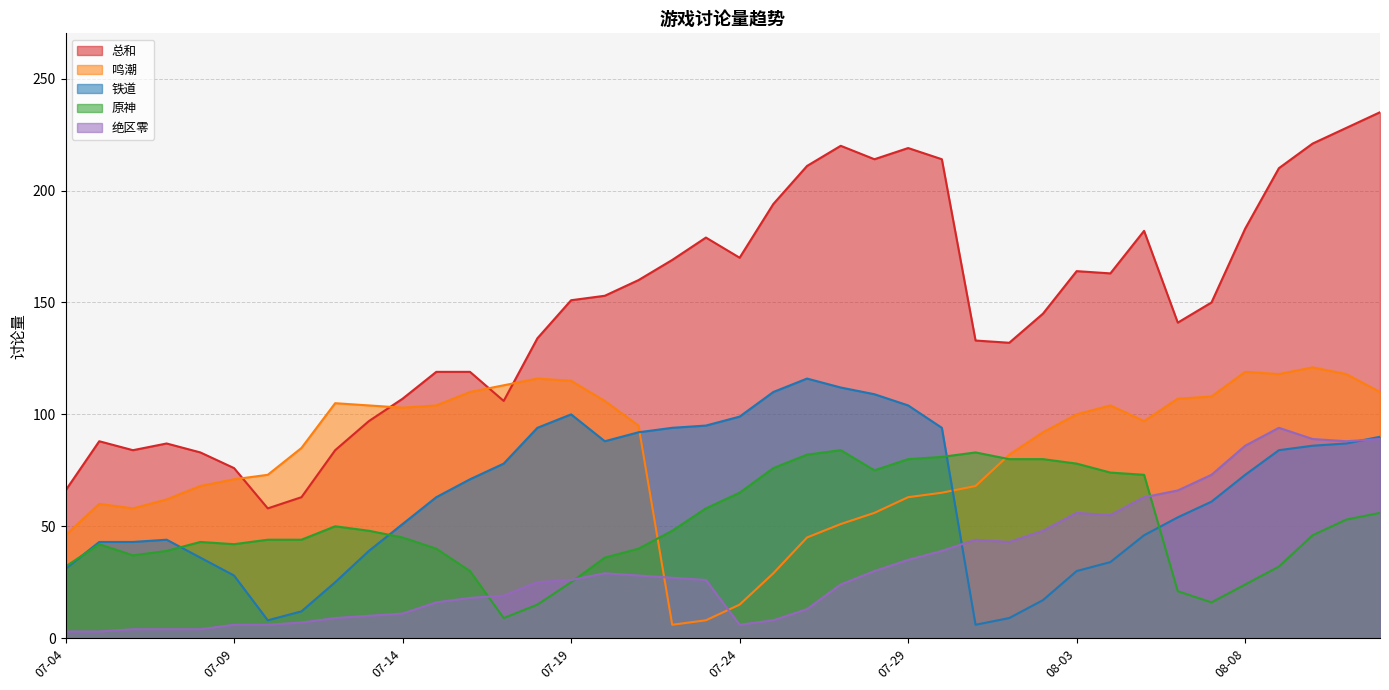

Where does the 绝区零 series first go above 26?

07-20